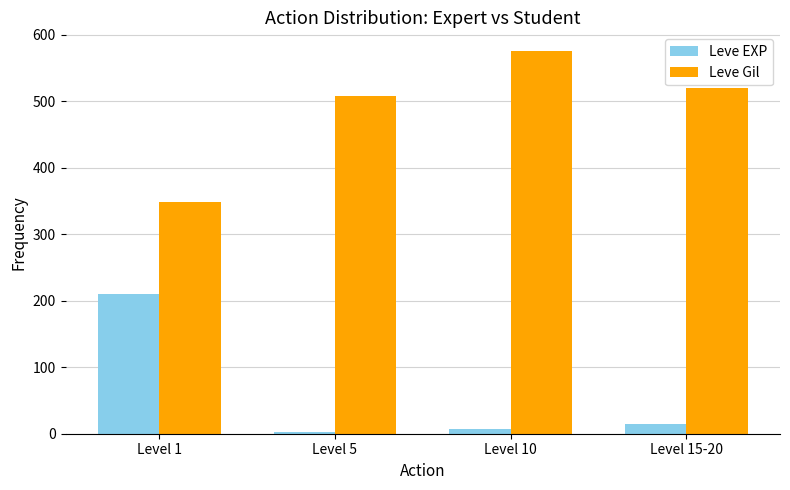

Rank the series at Level 5 from highest to lowest value.

Leve Gil, Leve EXP